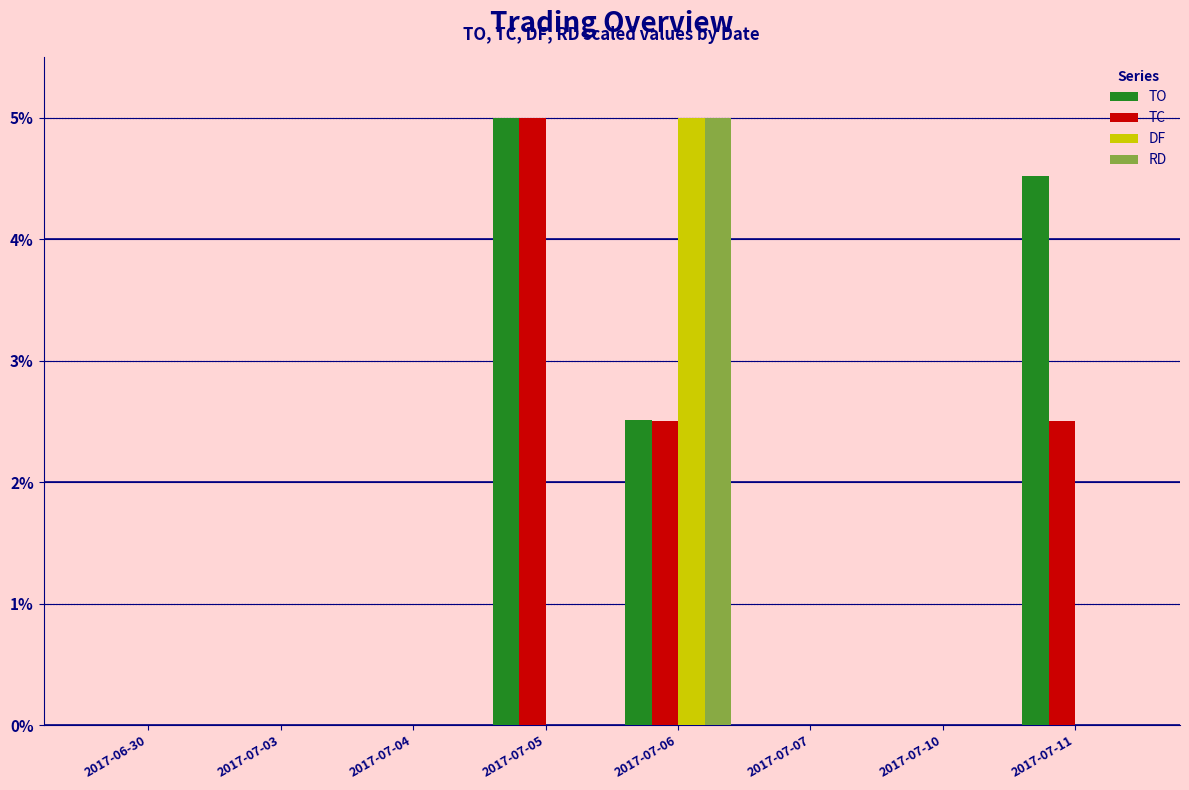

Which series has the largest total across all categories?

TO